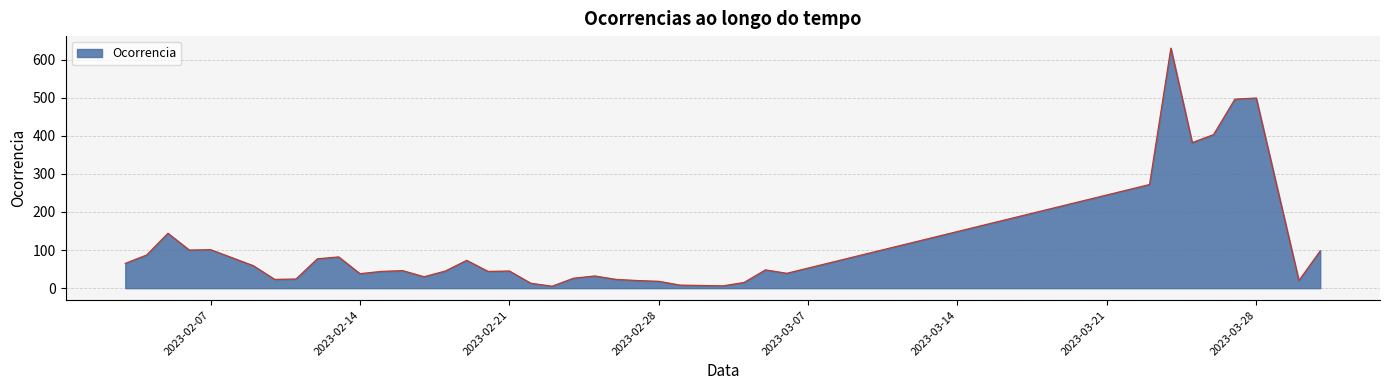

What is the difference between the maximum and minimum values?

625